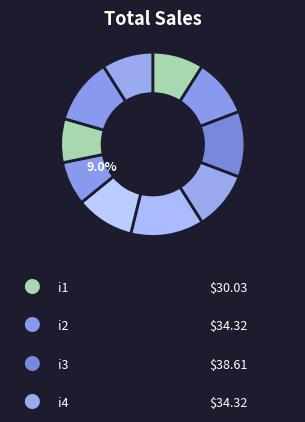

Is it true that i5 is 26% of the pie?

False